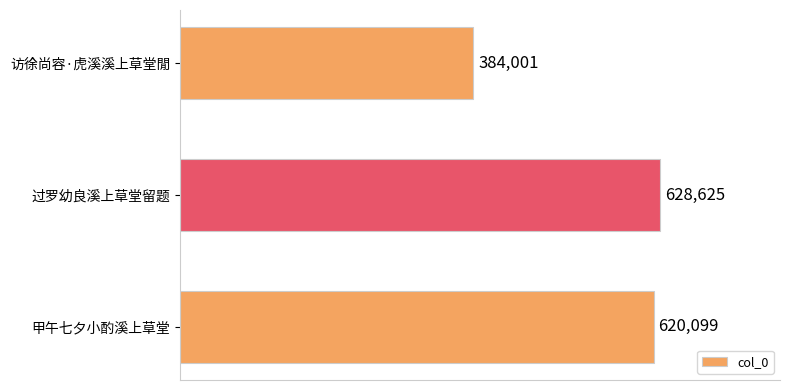

Which has a higher value, 访徐尚容·虎溪溪上草堂閒 or 甲午七夕小酌溪上草堂?

甲午七夕小酌溪上草堂